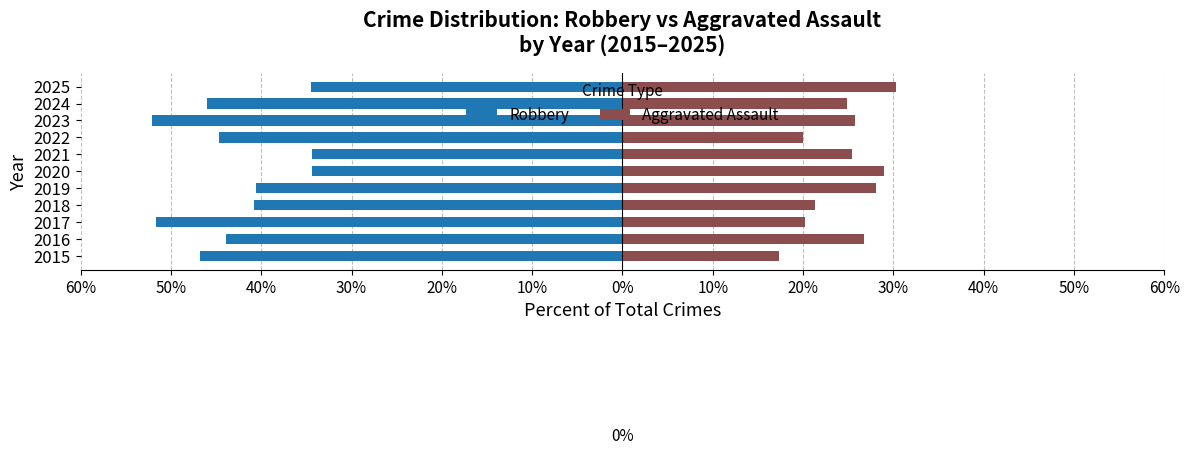

How many data points in Robbery are less than -43?

6